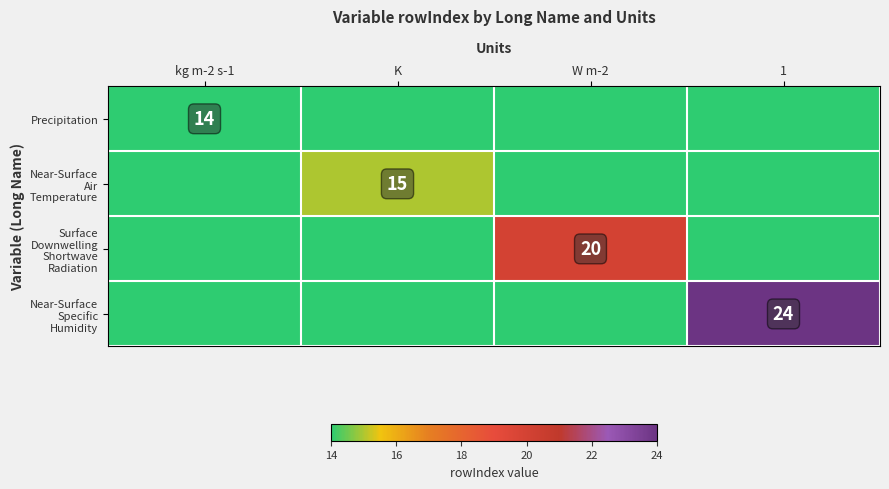

The Near-Surface Specific Humidity series shows 14 at 1. True or false?

False